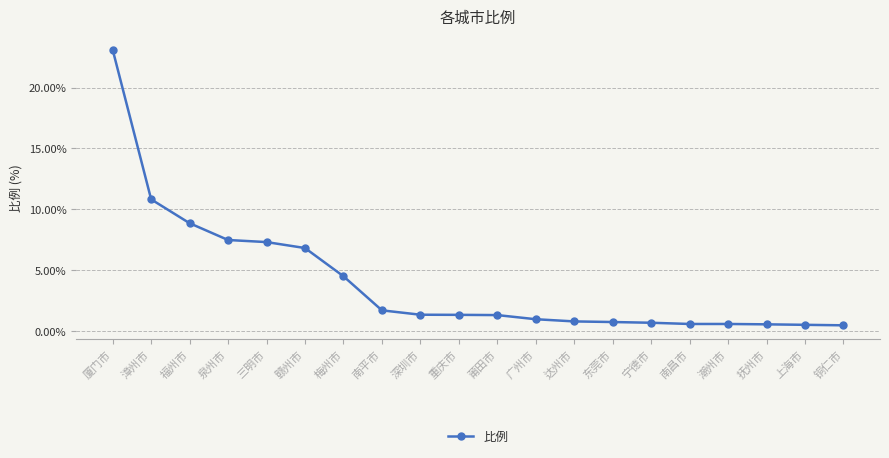

How many lines are shown in the chart?

1